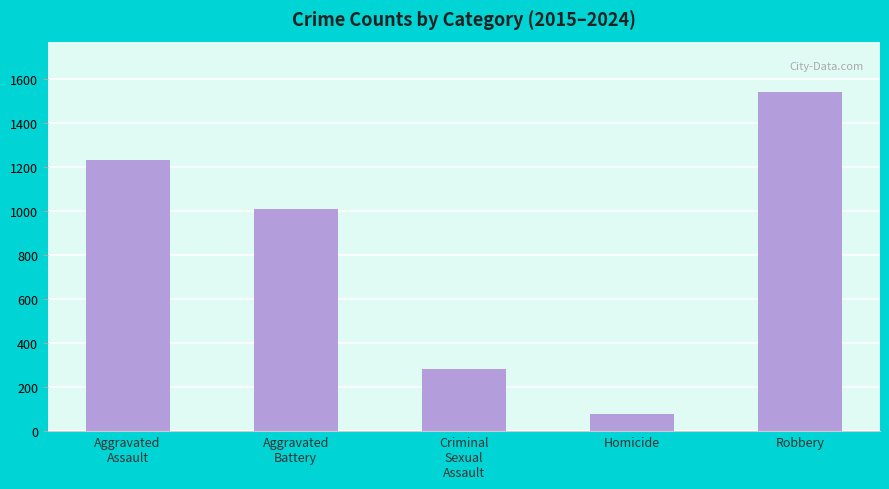

How many series are shown in this chart?

1